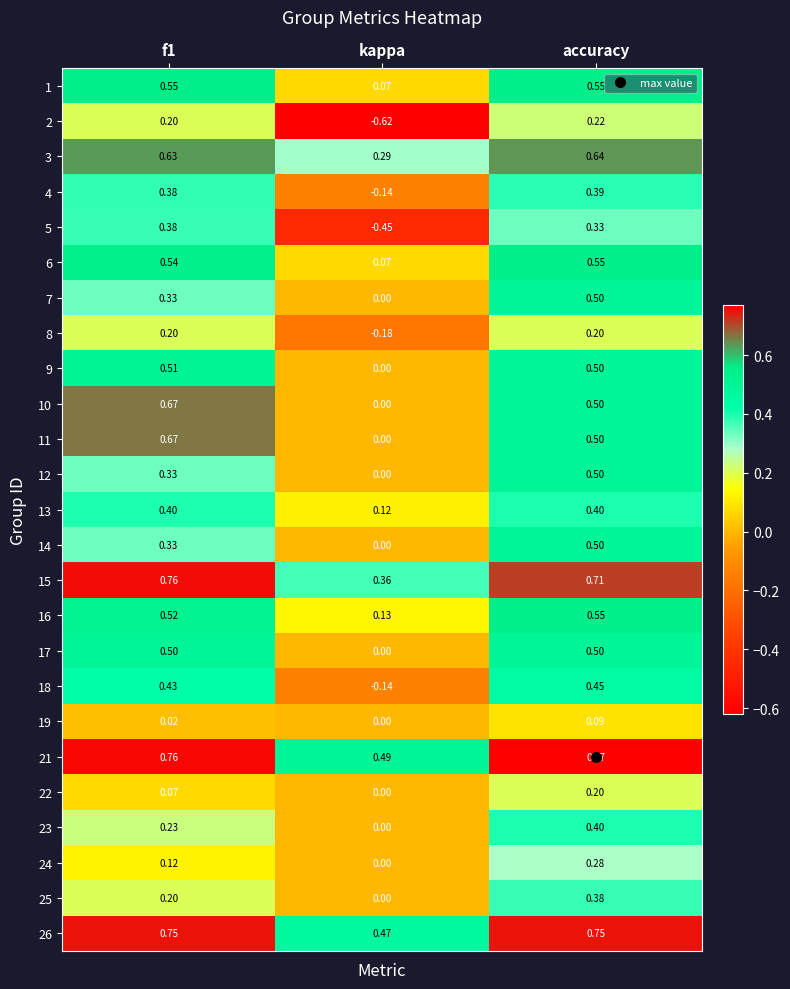

Which label corresponds to the smallest value in the chart?

kappa